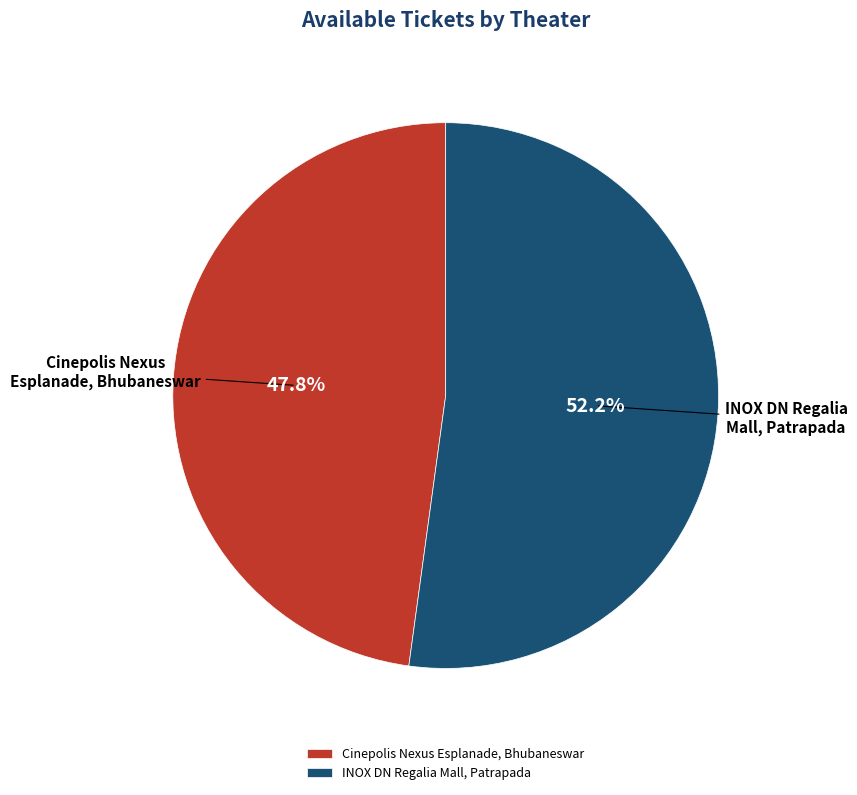

What portion of the pie excludes INOX DN Regalia Mall, Patrapada?

47.8%